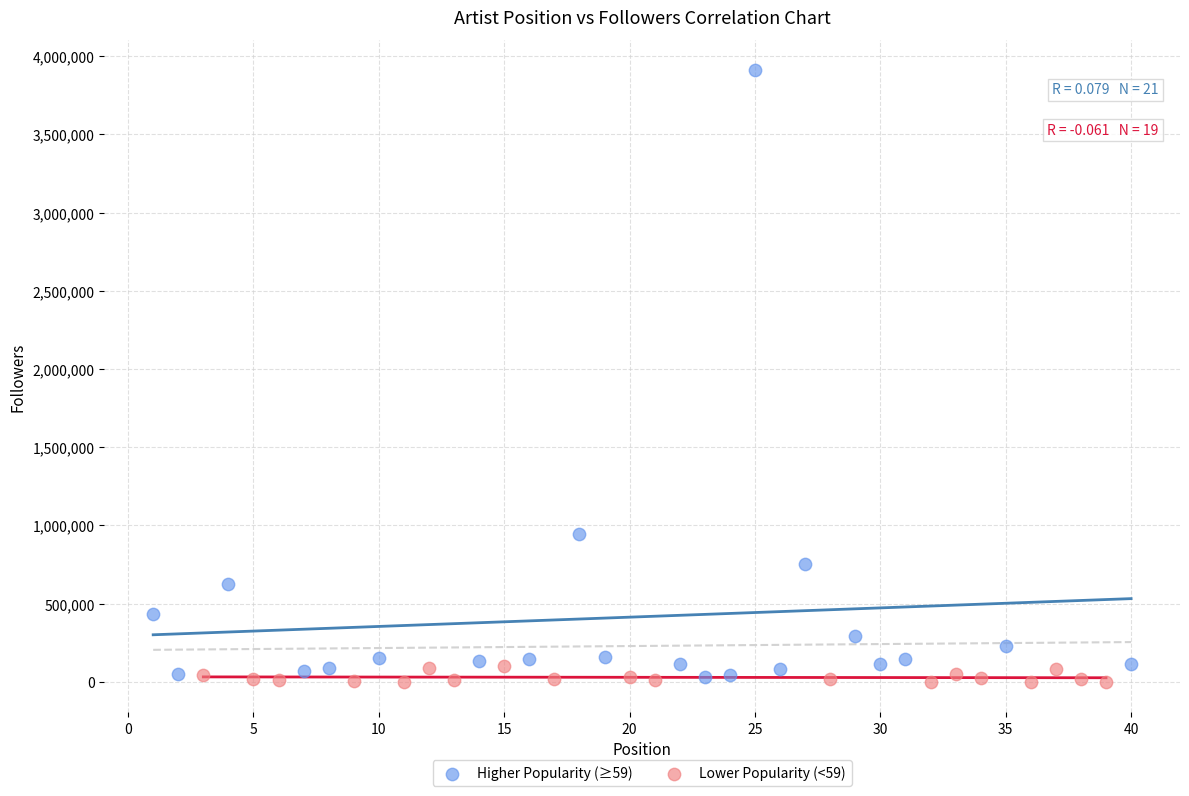

Which series contains the highest Y value?

Higher Popularity (≥59)